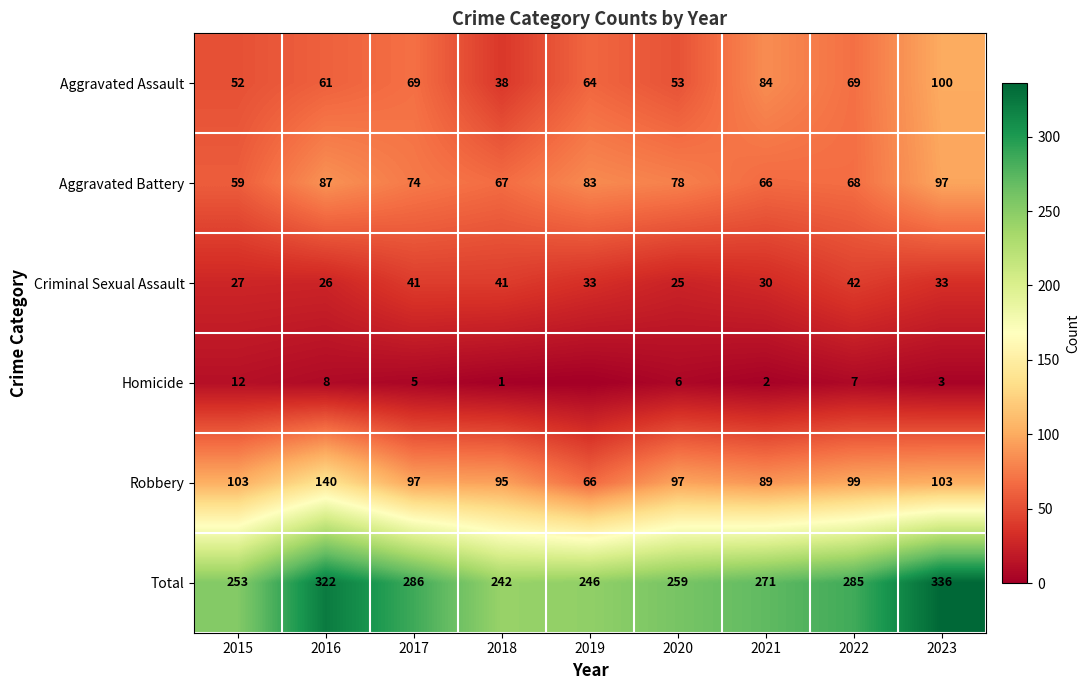

List the labels in order of Aggravated Battery value, largest first.

2023, 2016, 2019, 2020, 2017, 2022, 2018, 2021, 2015